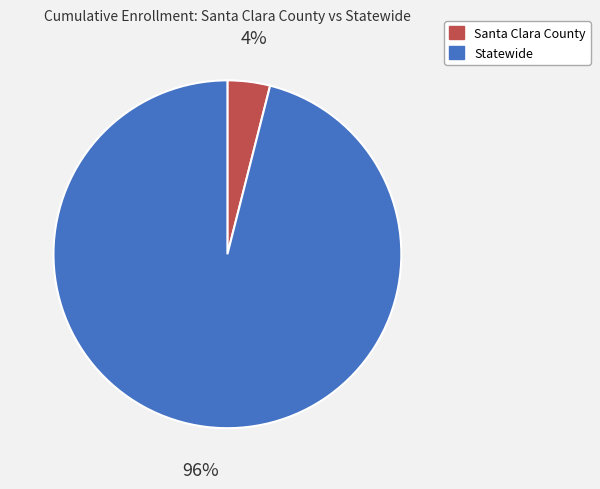

To the nearest percent, what is the average slice percentage?

50%